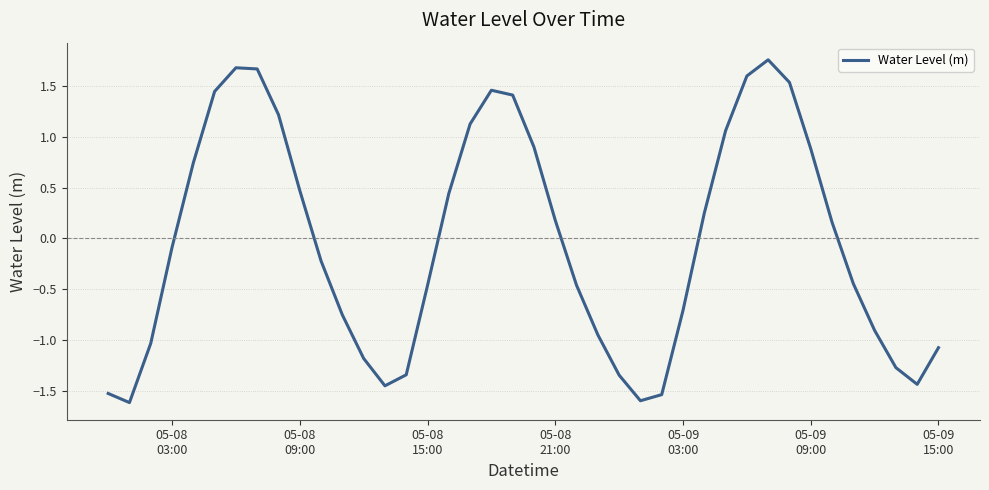

What is the difference between the maximum and minimum values?

3.4